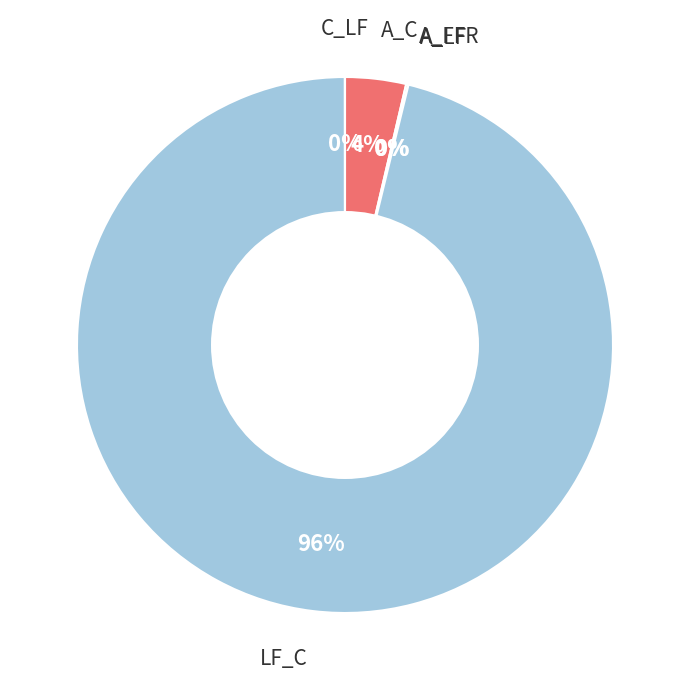

Does any single category account for the majority?

Yes